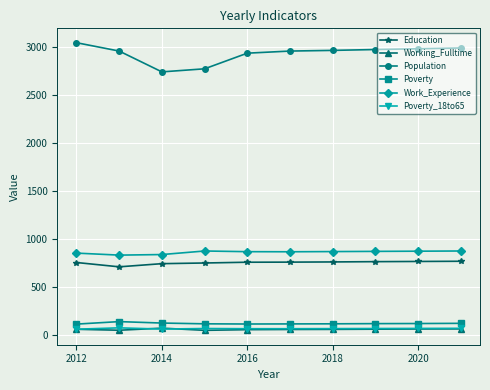

What is the smallest value displayed?

45